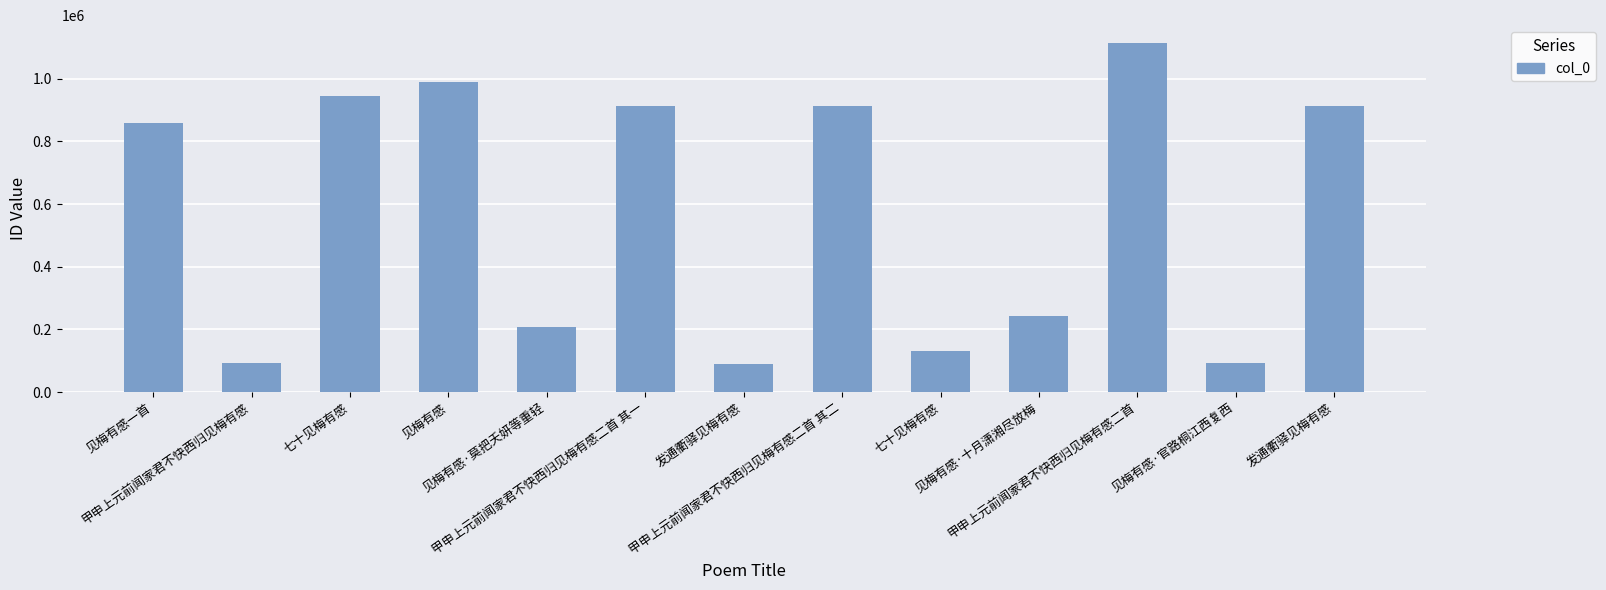

Count the number of data series in this chart.

1